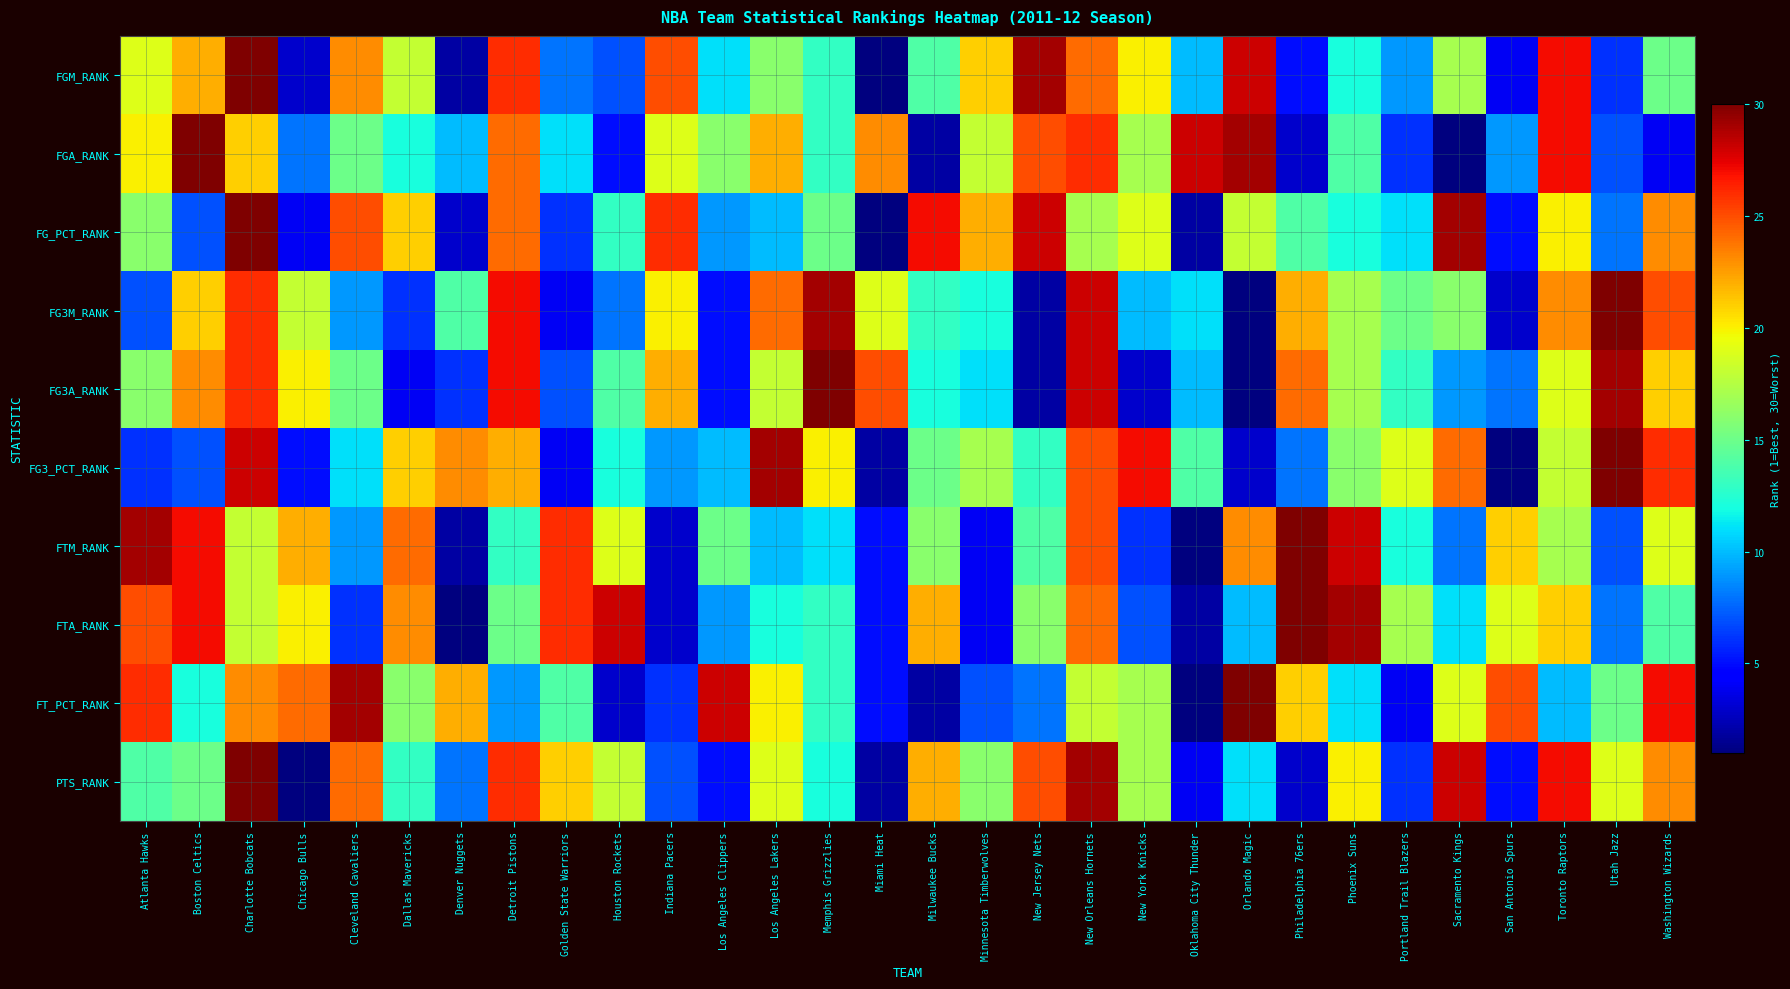

At how many categories does at least one series exceed 22?

28